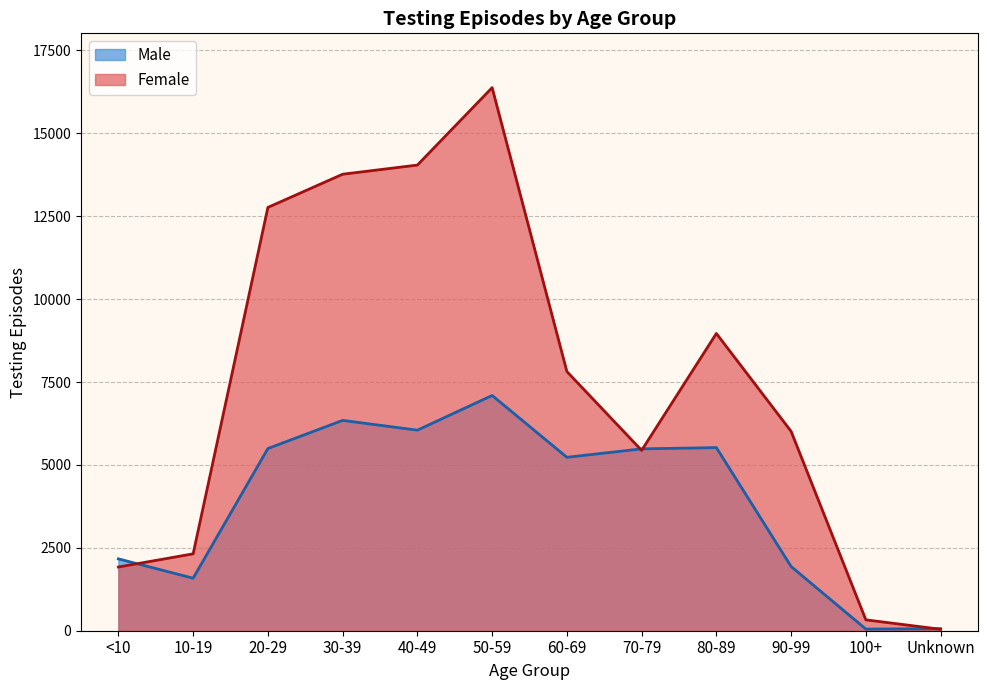

How many series are shown in this chart?

2